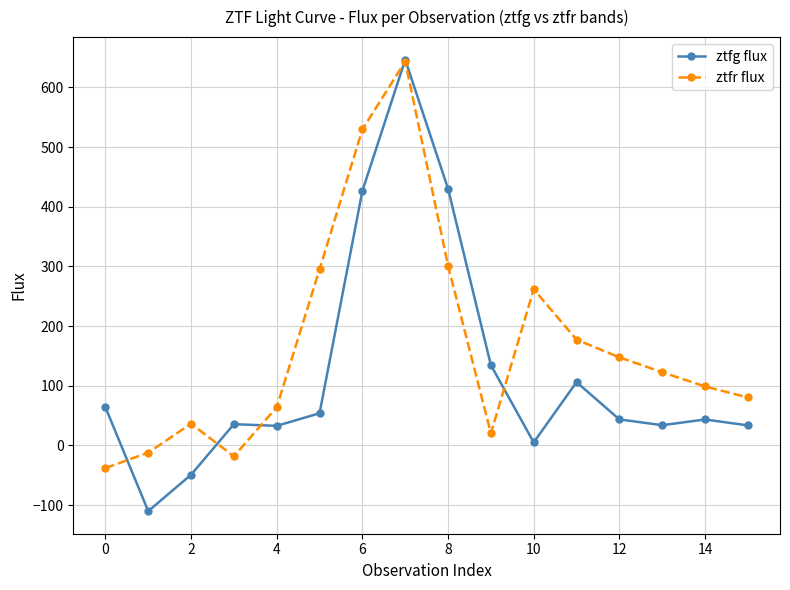

How many values in ztfg flux are below zero?

2